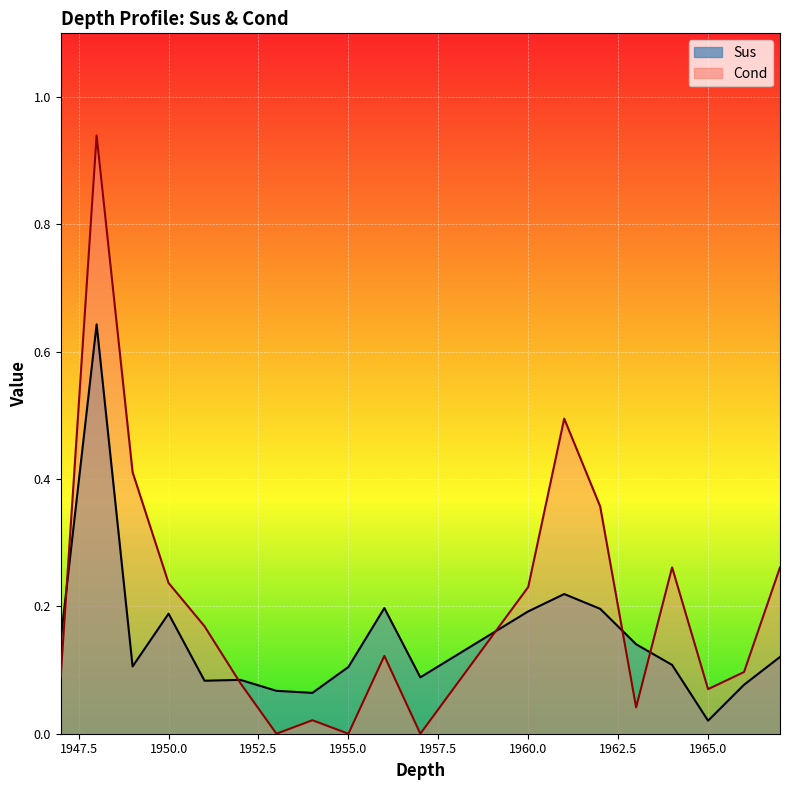

List the labels in order of Sus value, smallest first.

1965, 1954, 1953, 1966, 1951, 1952, 1957, 1955, 1949, 1964, 1967, 1963, 1947, 1950, 1960, 1962, 1956, 1961, 1948